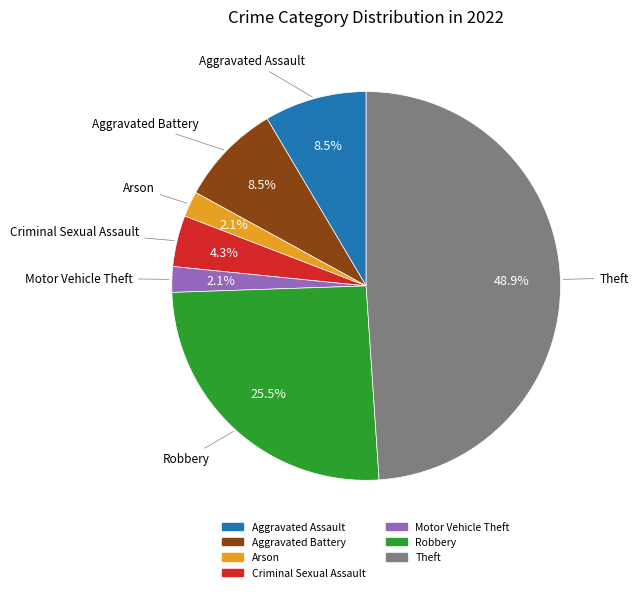

Is Aggravated Assault the majority of the pie?

No